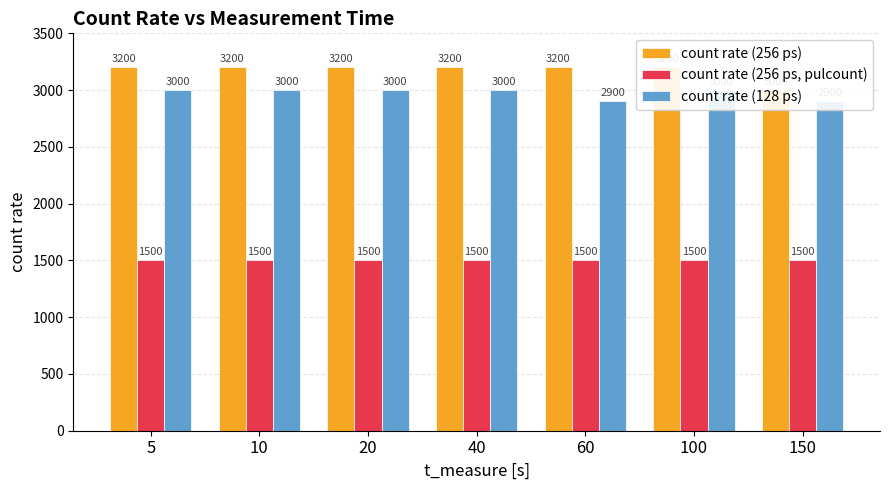

At which category is the sum across all series the highest?

5